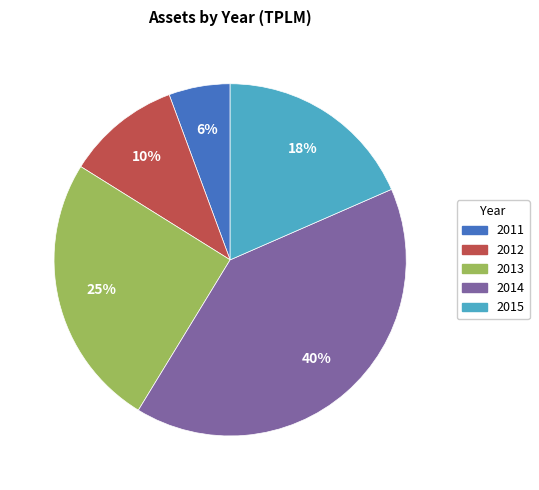

Does 2014 represent more than half of the total?

No